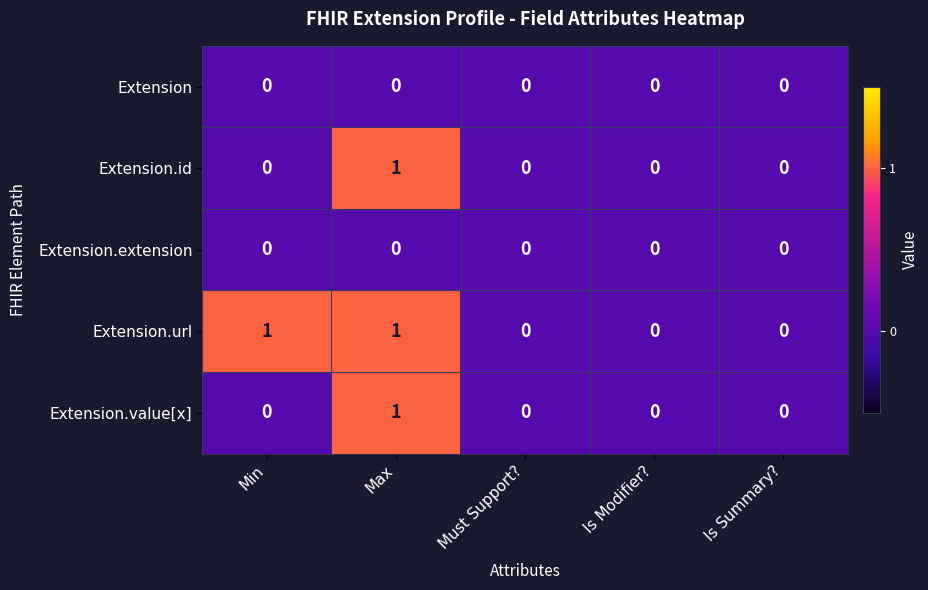

Count the Extension.id values in the range 0 to 1.

5